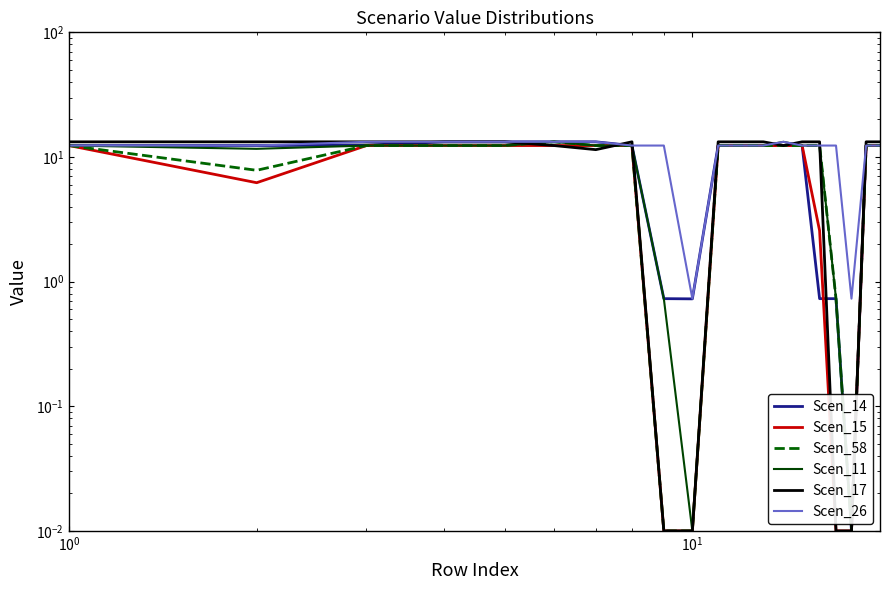

What is the average value of the Scen_11 series?

10.0